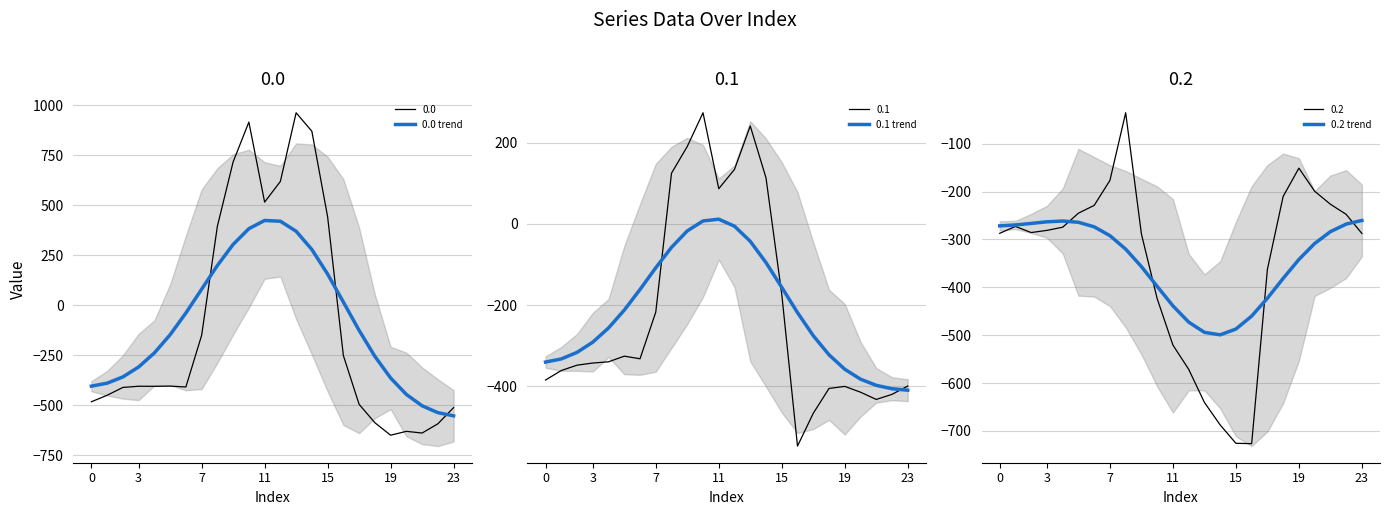

Where is the first local maximum for 0.1 trend?

11